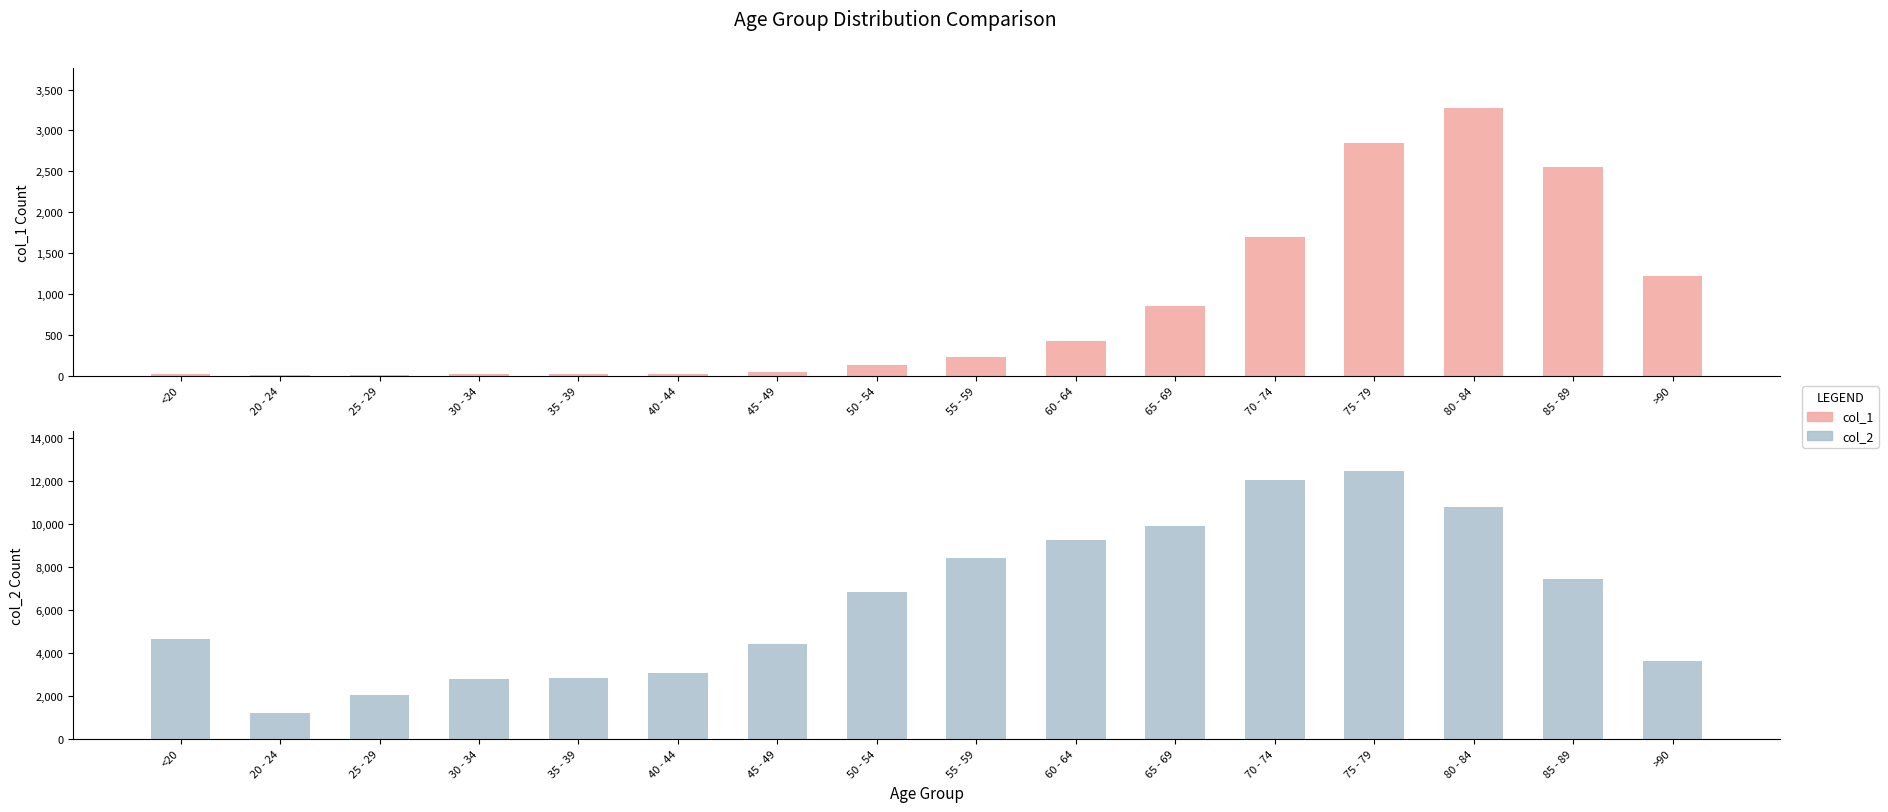

How many values in the col_1 series exceed 227?

7